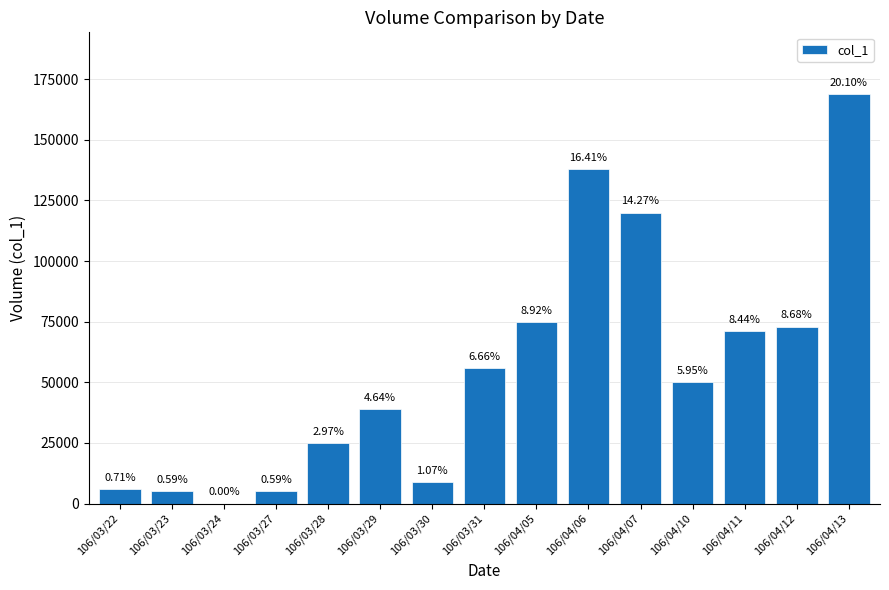

List the labels in order of value, smallest first.

106/03/24, 106/03/23, 106/03/27, 106/03/22, 106/03/30, 106/03/28, 106/03/29, 106/04/10, 106/03/31, 106/04/11, 106/04/12, 106/04/05, 106/04/07, 106/04/06, 106/04/13